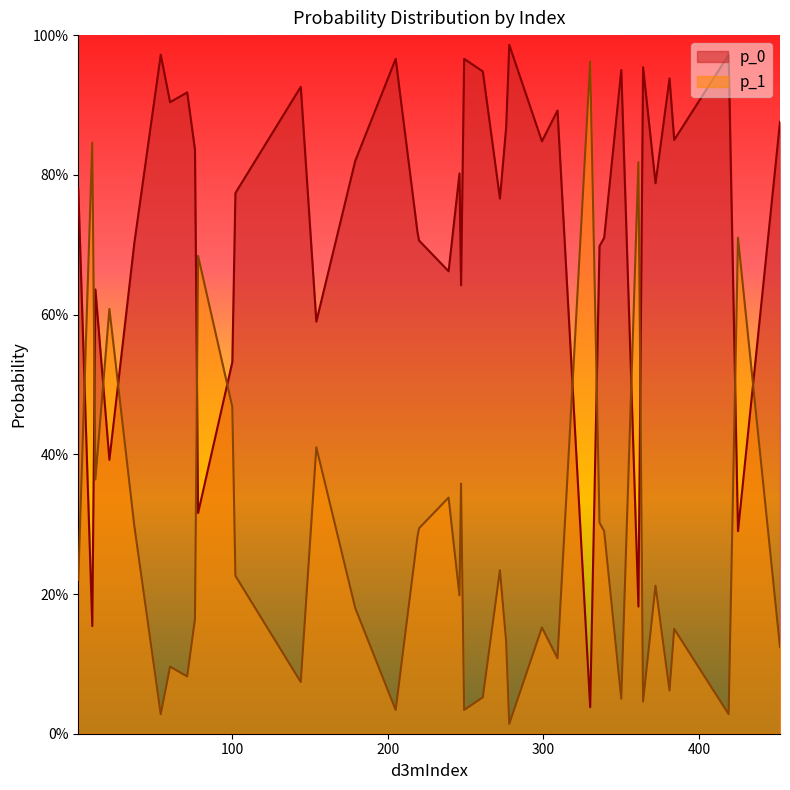

List the labels in order of p_1 value, largest first.

330, 10, 361, 425, 78, 21, 100, 154, 12, 247, 239, 336, 37, 220, 339, 219, 272, 102, 1, 372, 246, 179, 76, 299, 384, 276, 452, 309, 60, 71, 144, 381, 261, 350, 364, 205, 249, 54, 419, 278